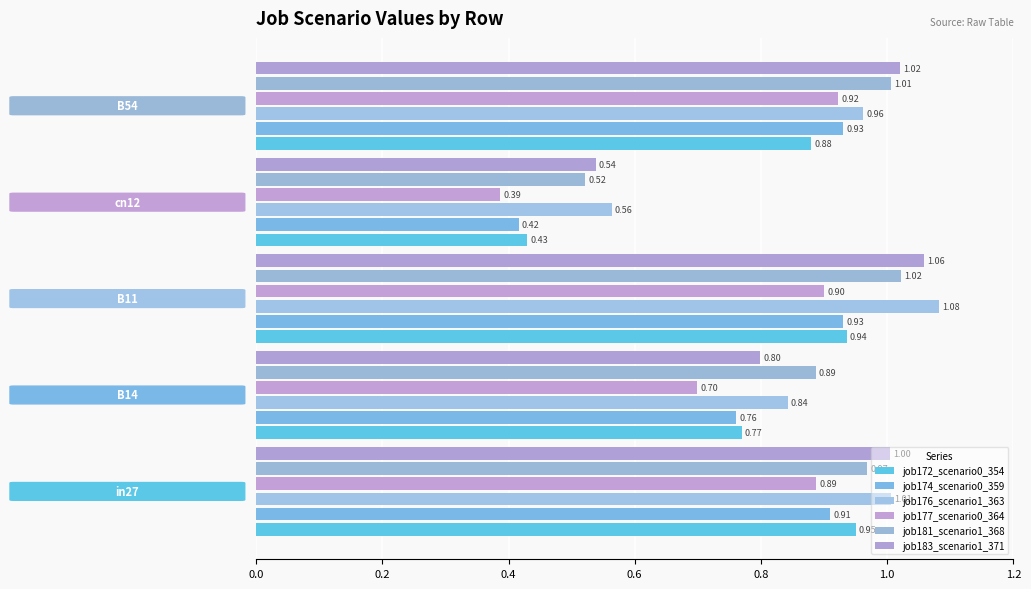

What is the value of the job181_scenario1_368 bar at the 1st from the left?

1.0